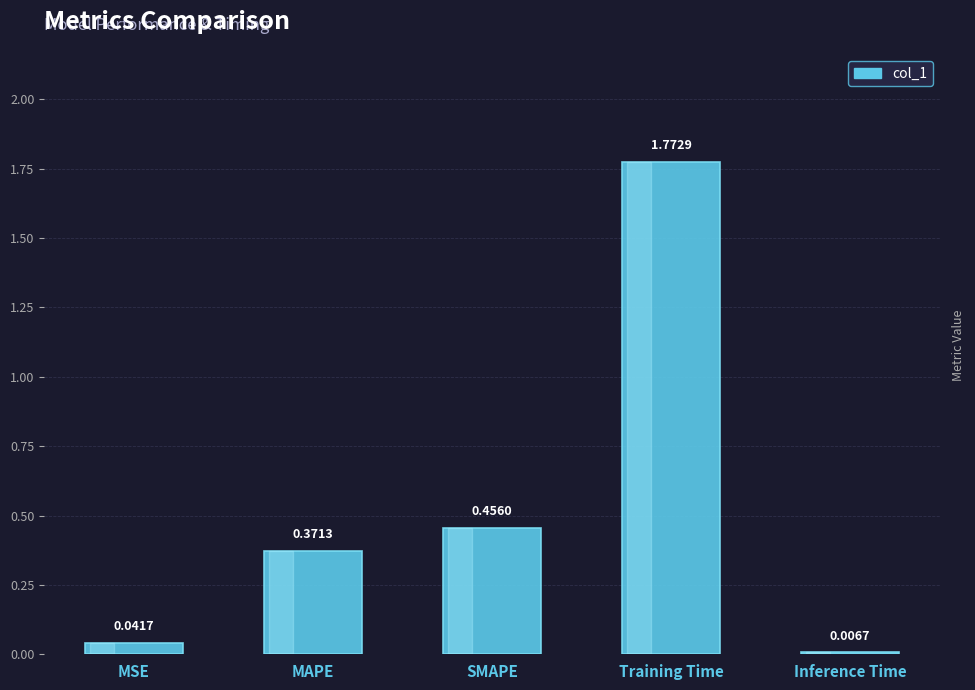

What is the sum of all values?

2.6